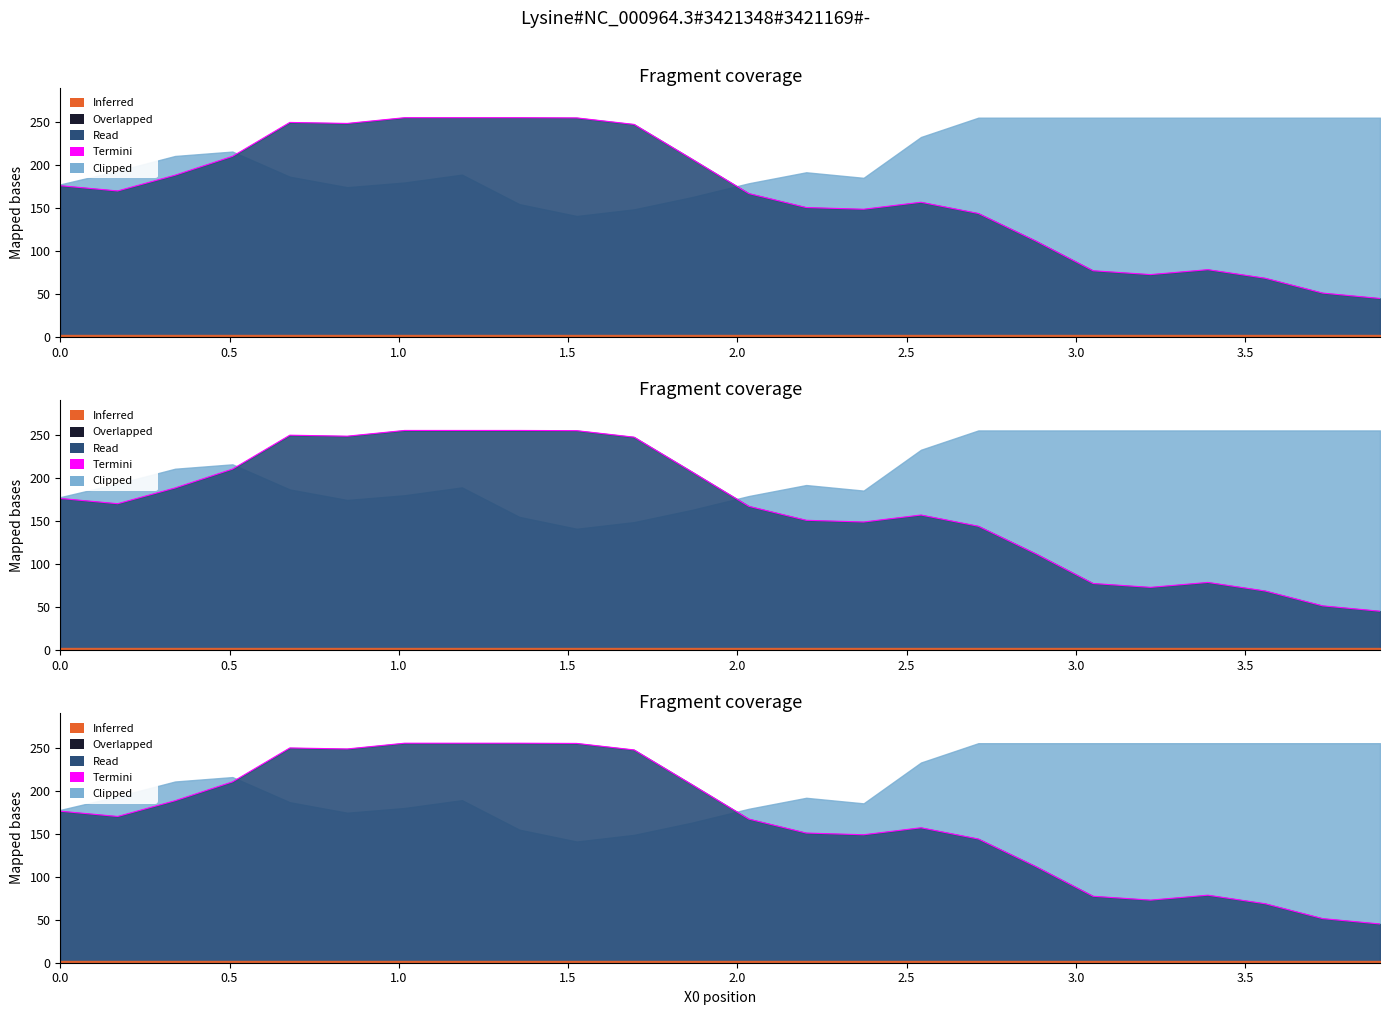

What is the label of the 22nd point from the right?

1.0